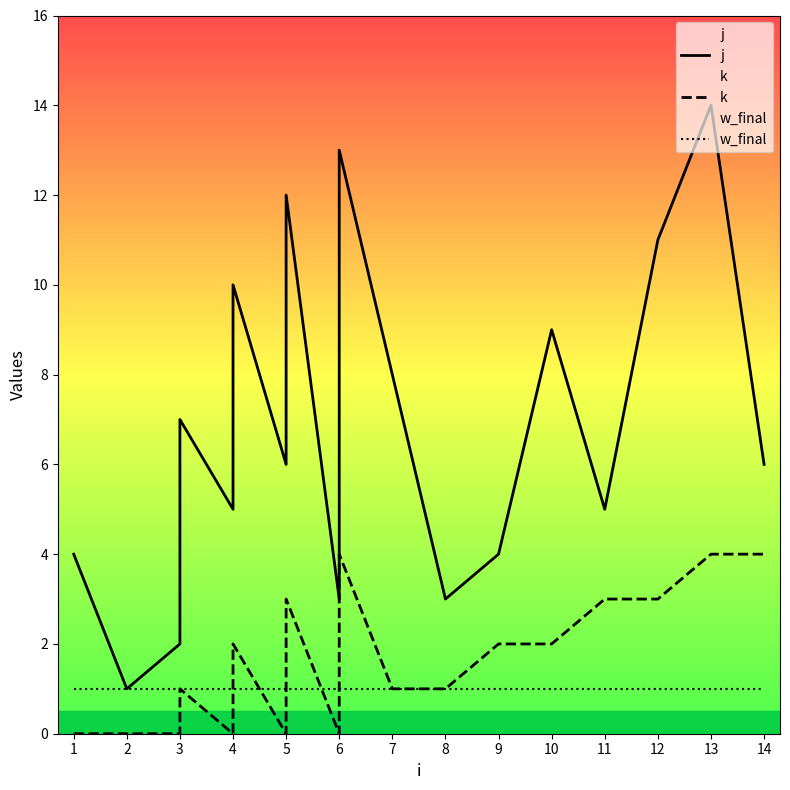

True or false: w_final has more than 1 interior local peaks.

False